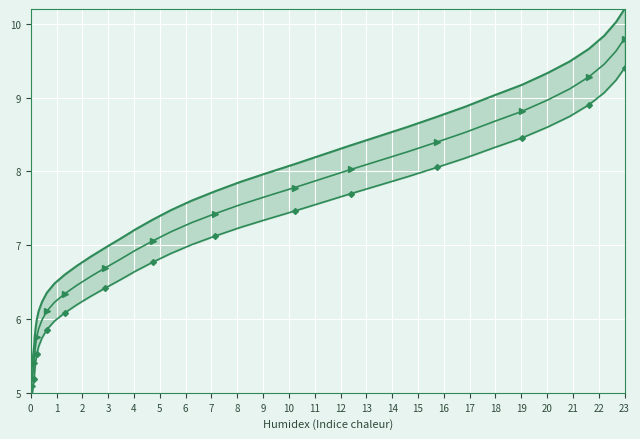

Is this an area chart (filled region under the line)?

No